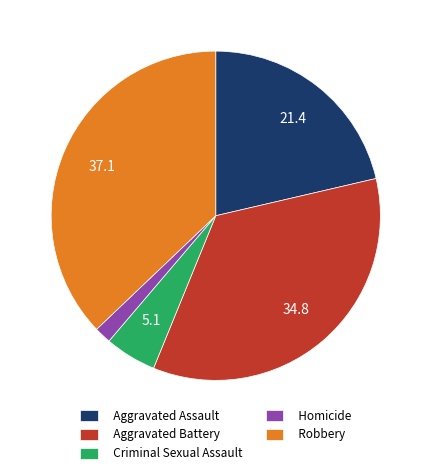

Do Aggravated Assault and Homicide together represent more than half of the pie?

No